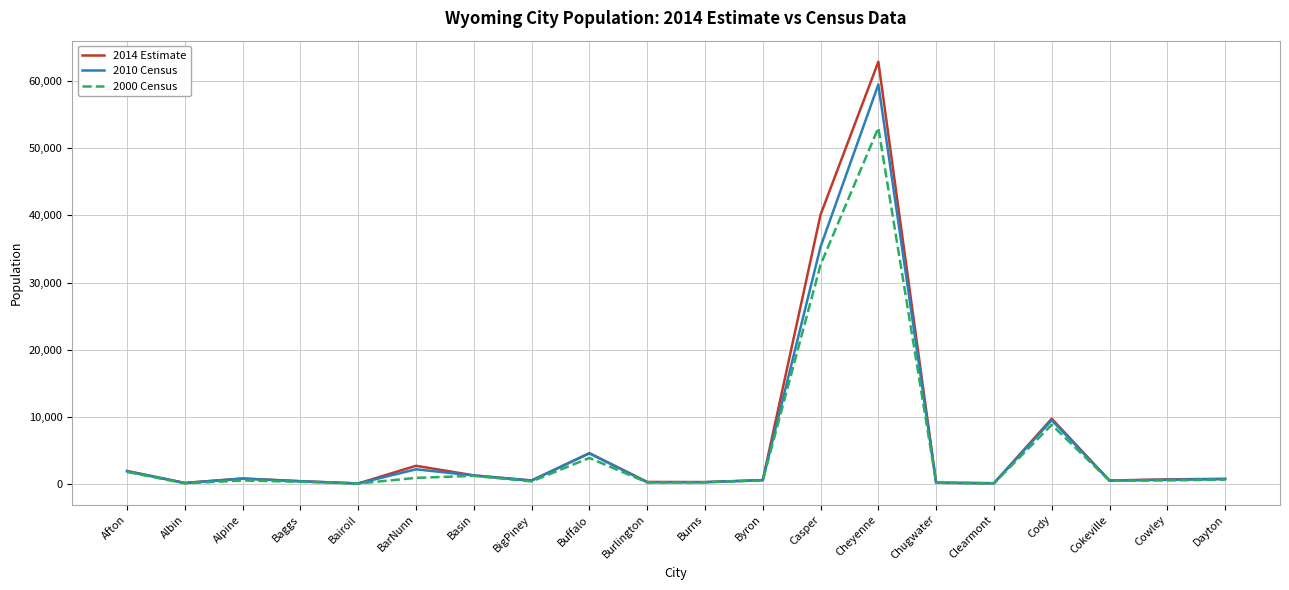

How many lines are shown in the chart?

3